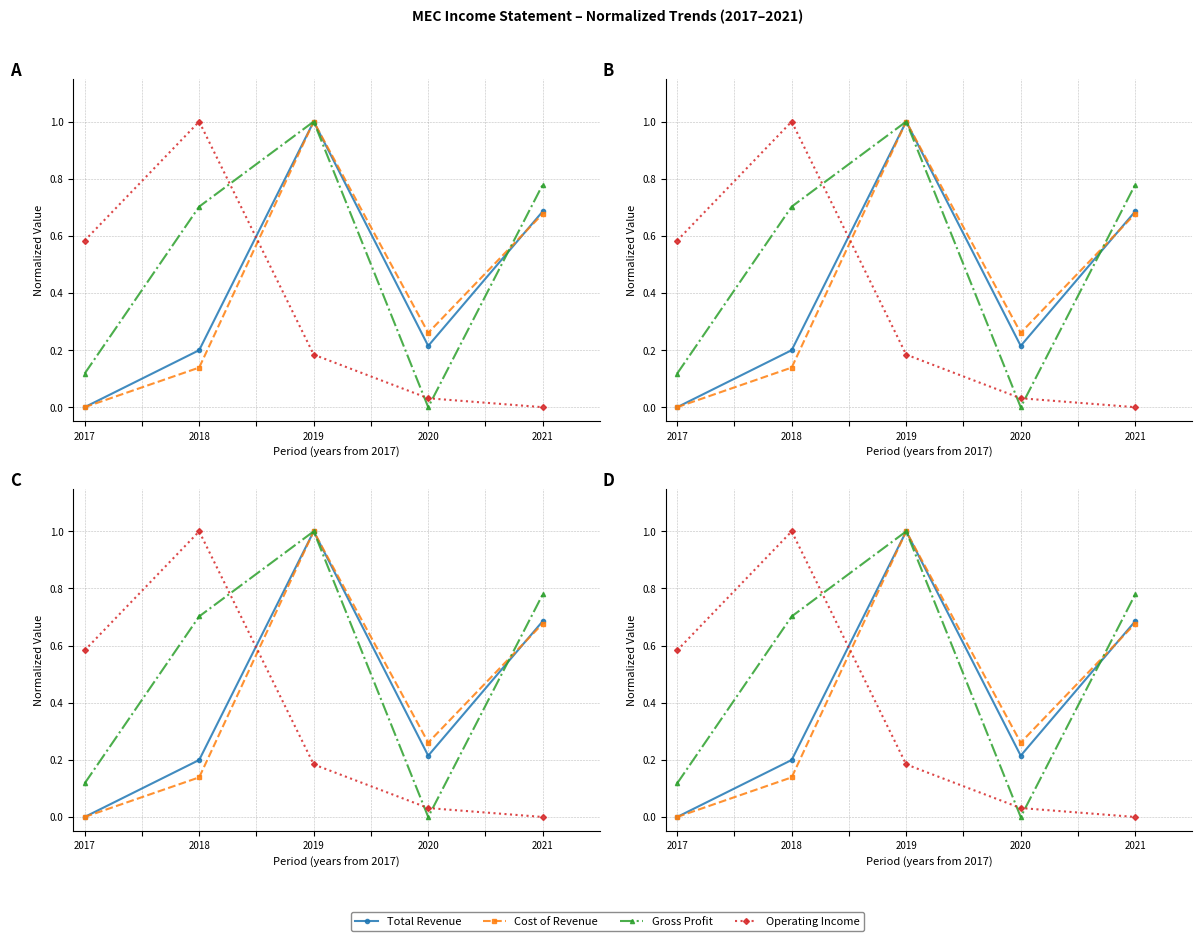

At 2019, list the series in order from smallest to largest.

Operating Income, Total Revenue, Cost of Revenue, Gross Profit